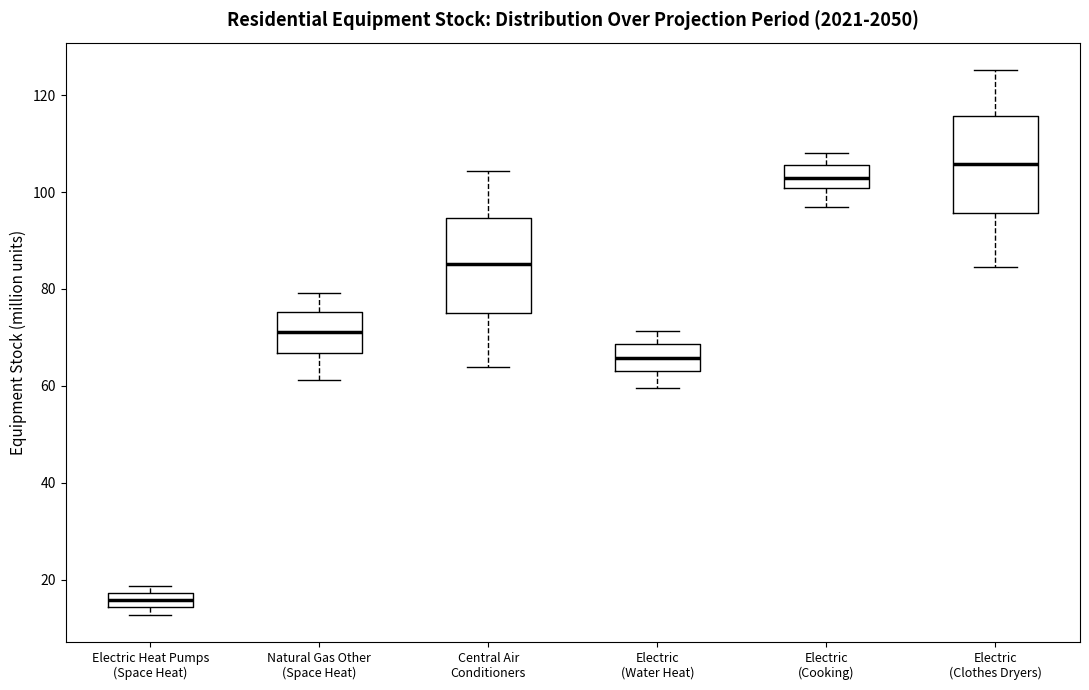

Where is the lower edge of the box for Electric (Water Heat) on the y-axis? The values are not printed on the chart, so give them approximately, as read against the axis.

64